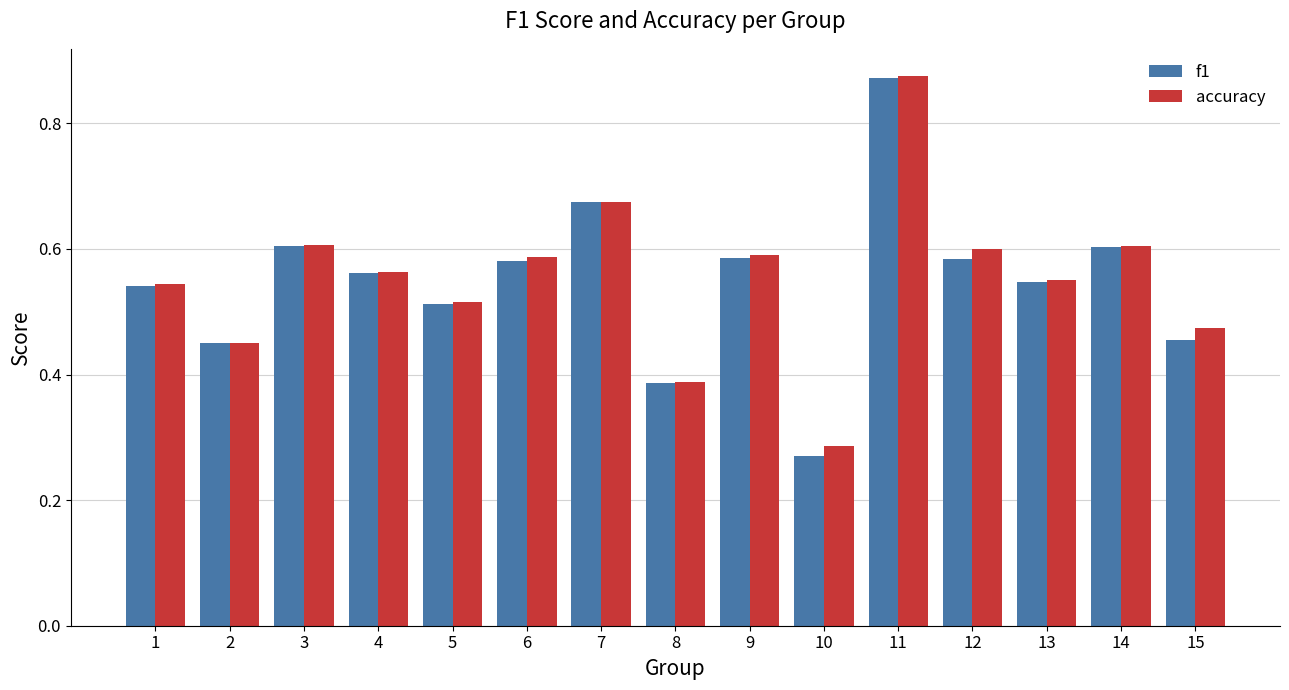

At 15, list the series in order from largest to smallest.

accuracy, f1